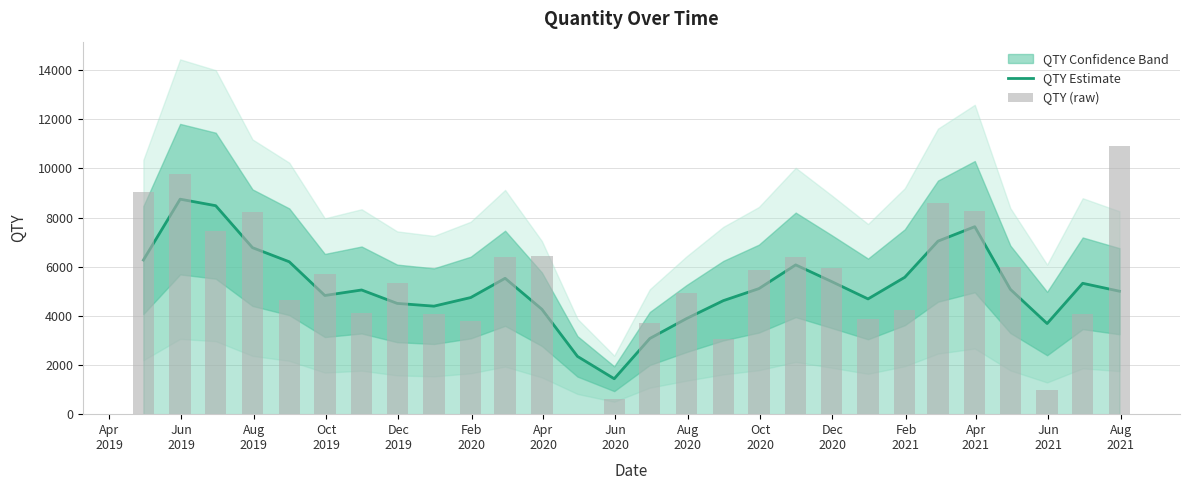

Are the bars grouped side by side (vs. stacked)?

Yes